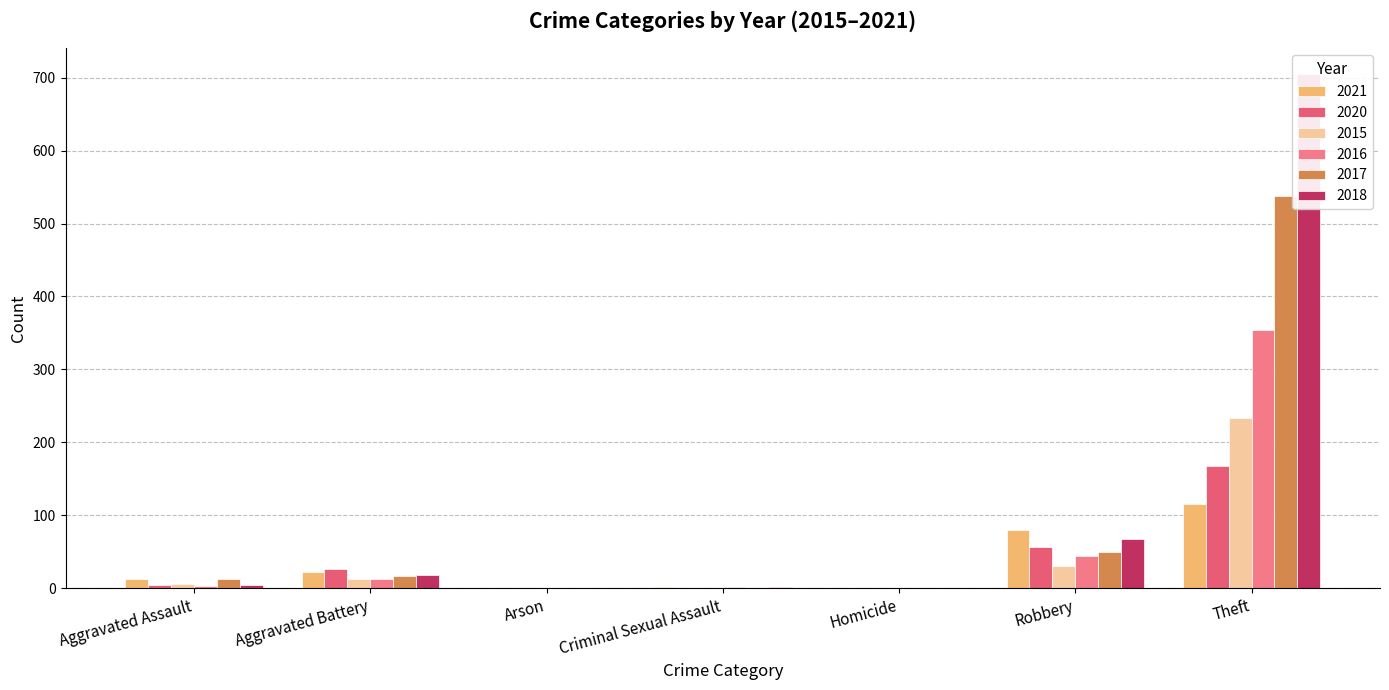

How many groups of bars are there?

7